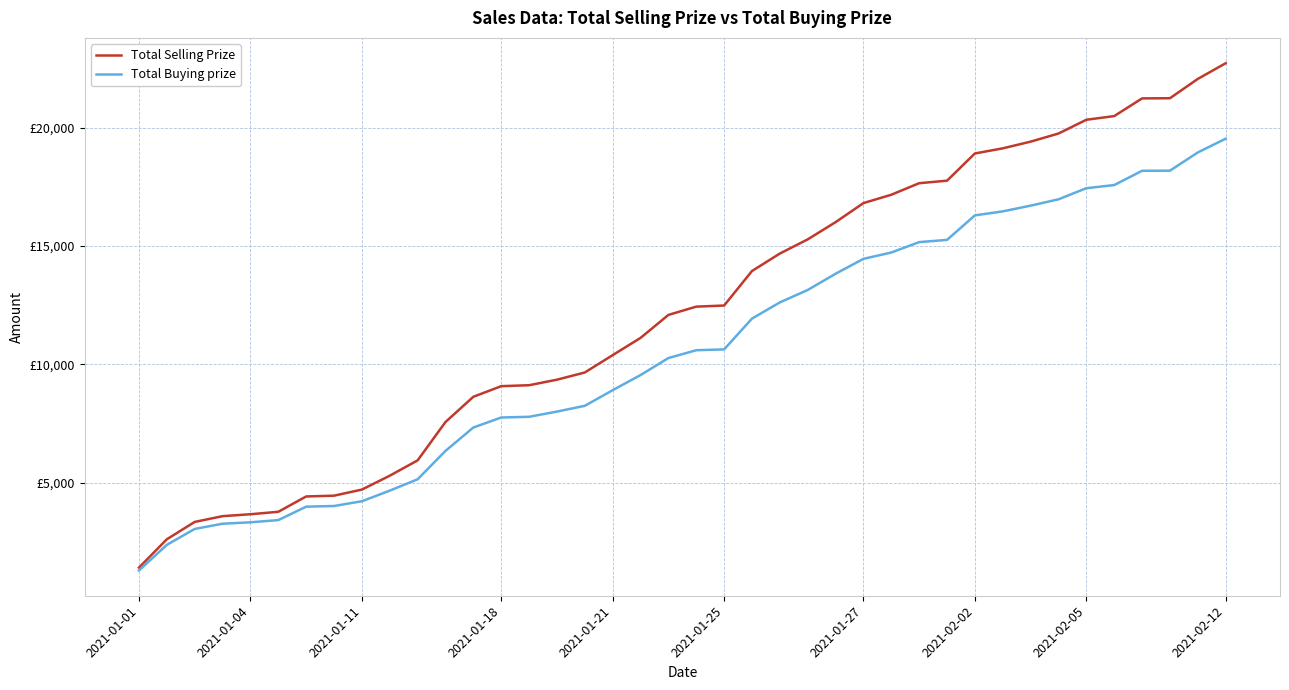

List the series in order of their overall mean, lowest first.

Total Buying prize, Total Selling Prize